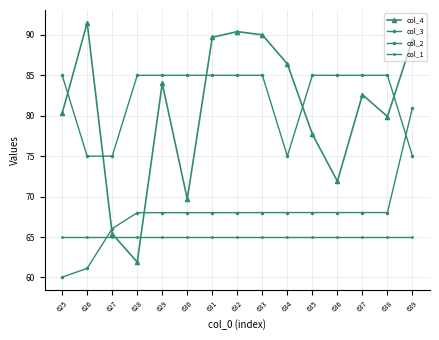

How many data points in col_4 are less than 82?

7